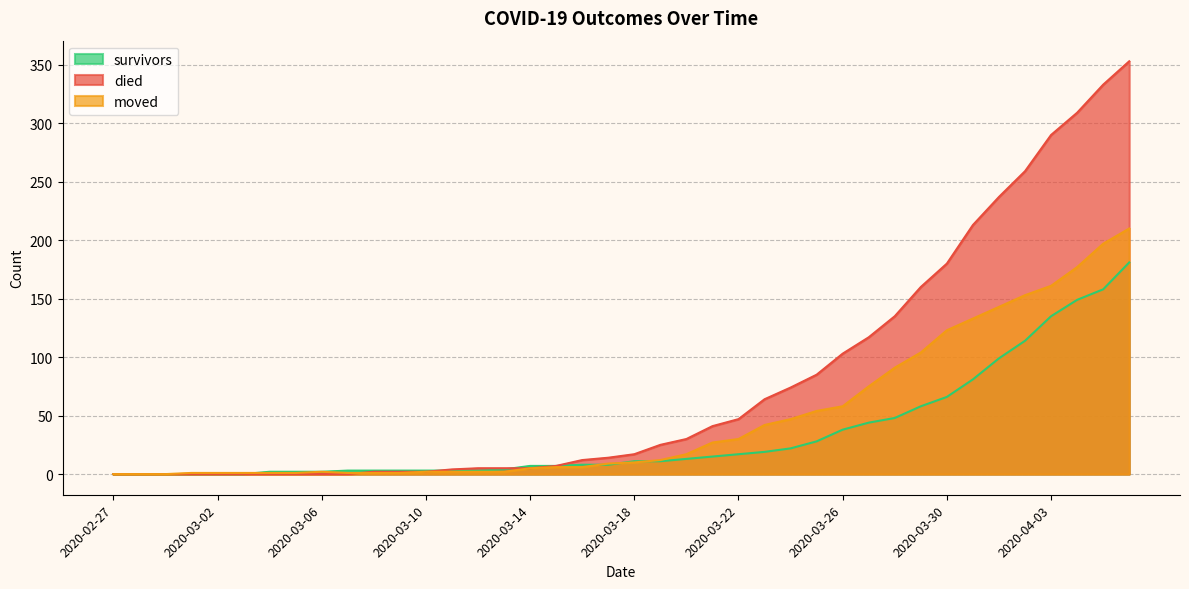

Which category has the lowest value across all series?

2020-02-27